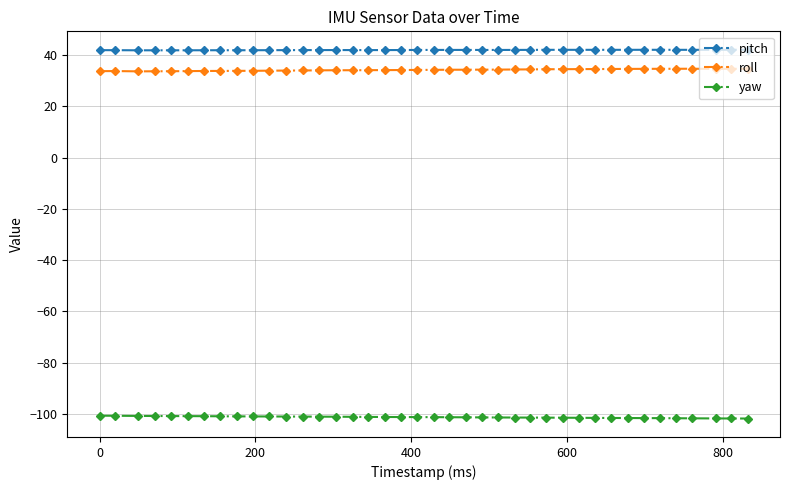

What is the maximum value shown in the chart?

42.1